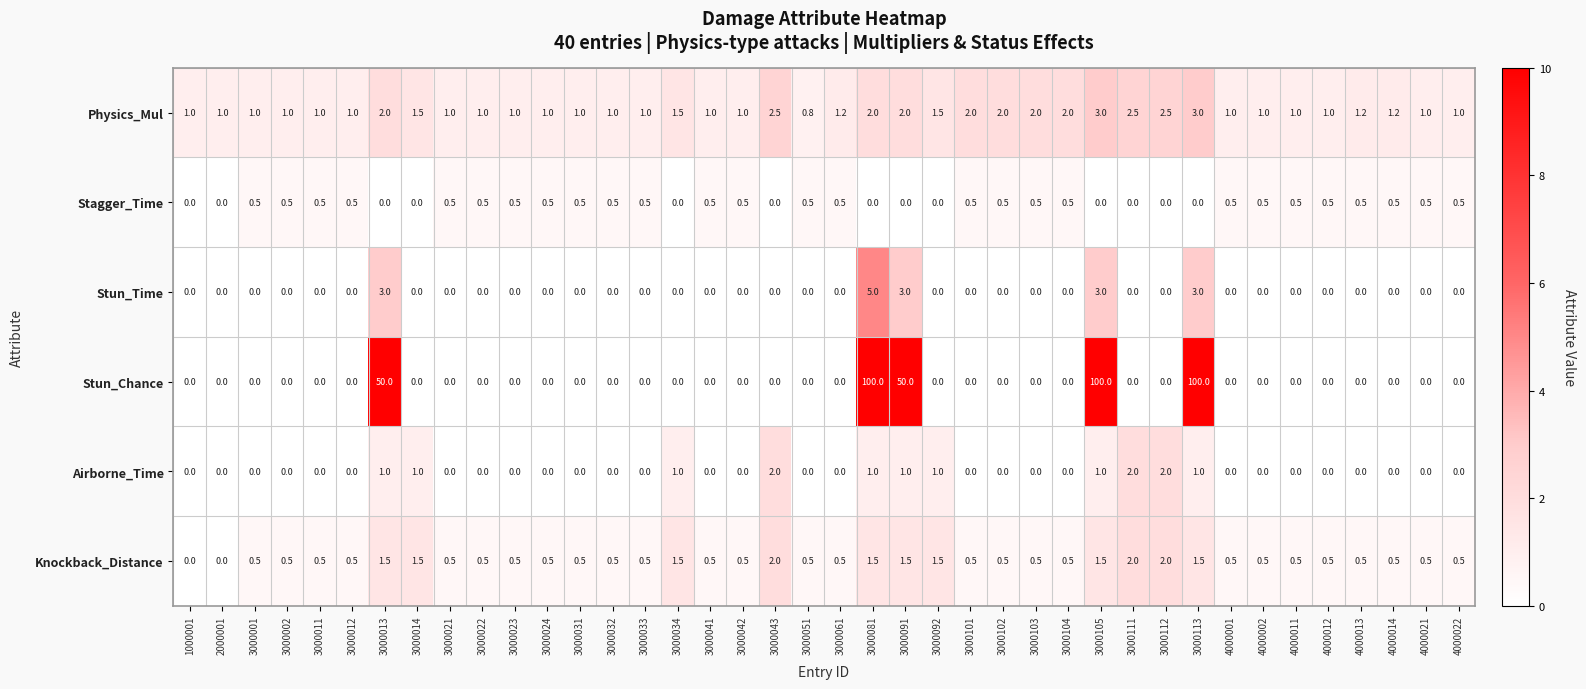

How many Stun_Time values are between 0 and 1?

35